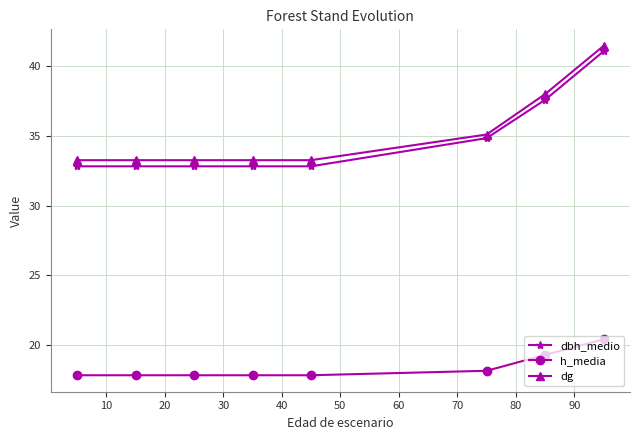

What is the maximum value shown in the chart?

41.5